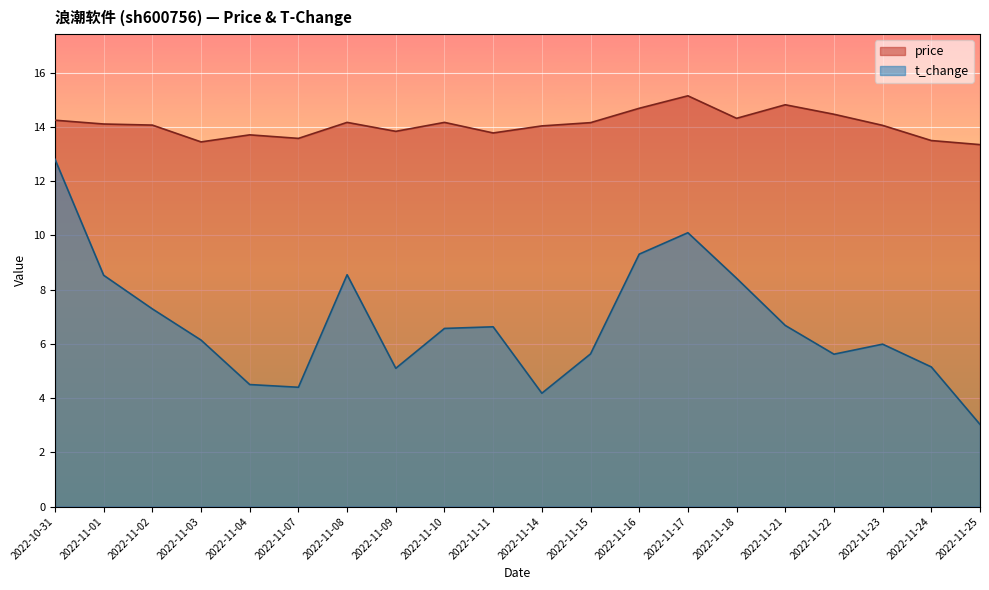

True or false: t_change has more than 2 interior local peaks.

True